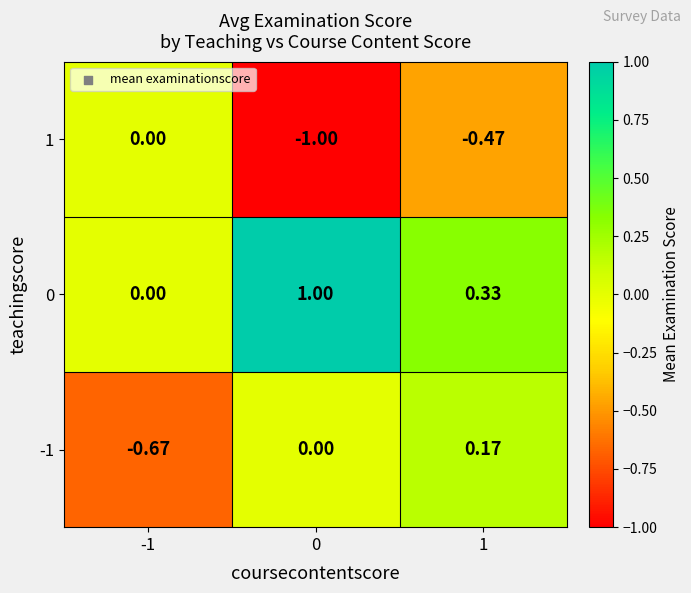

How many data points does each series have?

3